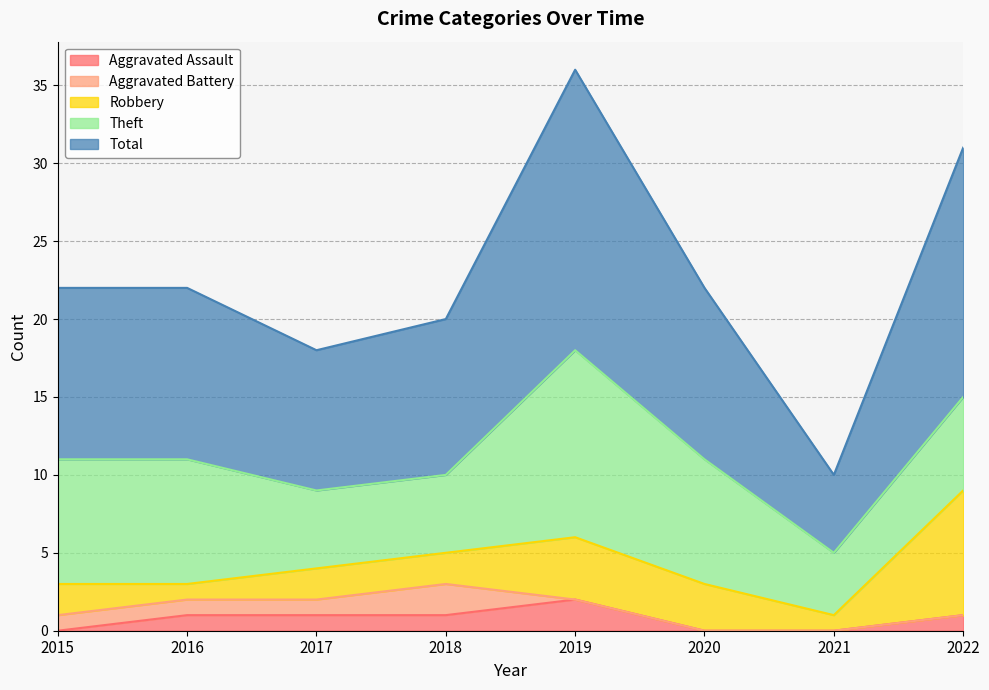

Is it true that Aggravated Battery equals 1 at 2017?

True